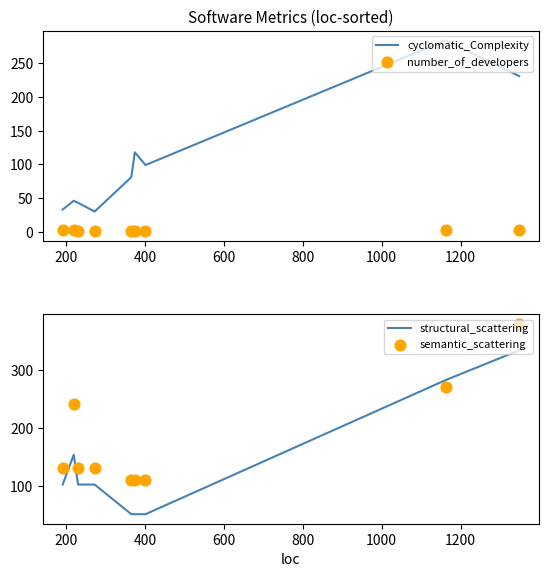

What is the minimum value for cyclomatic_Complexity?

30